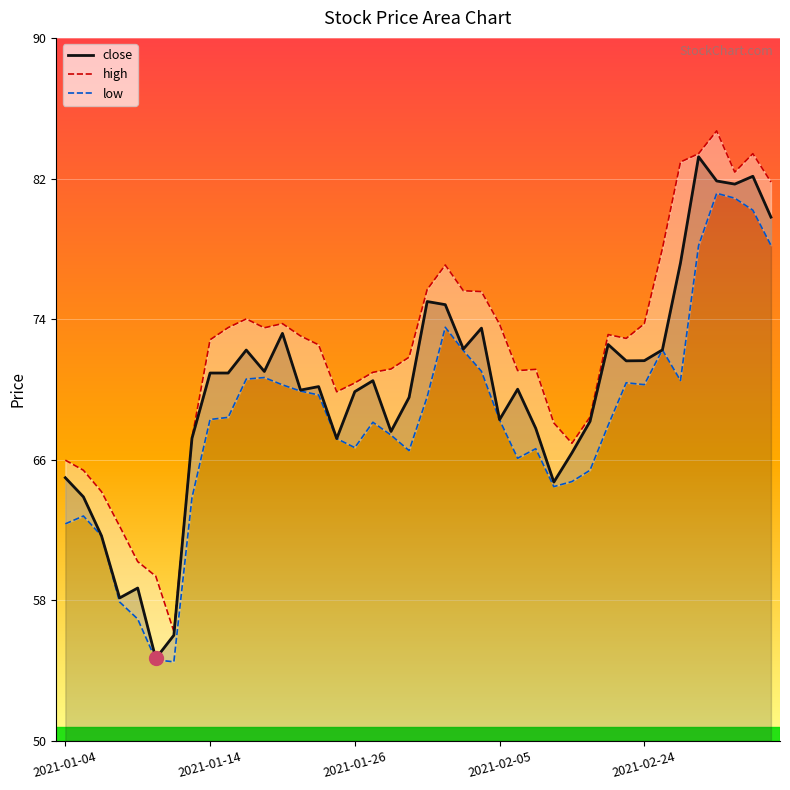

What is the total value across all series at 18?

206.2